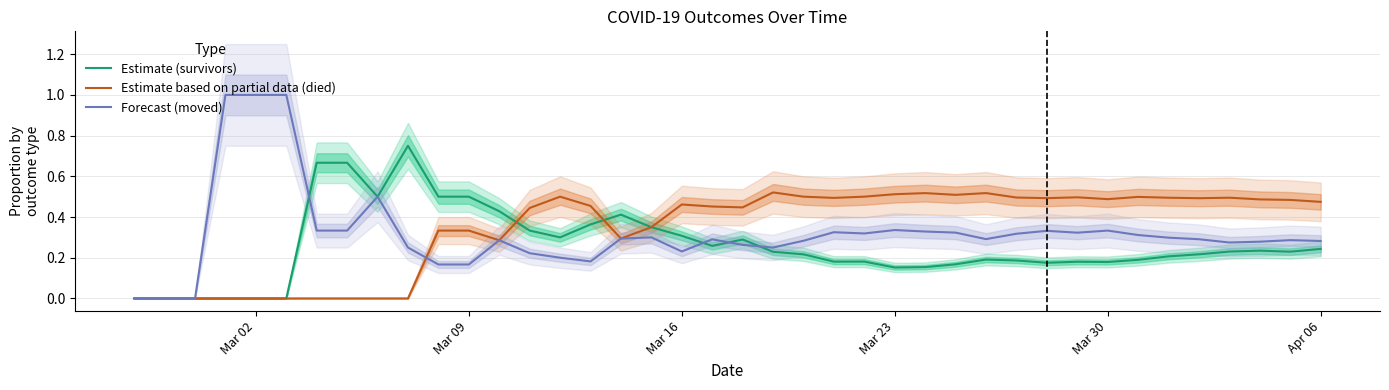

True or false: Estimate based on partial data (died) has a value of 0.5 at Mar 09.

False